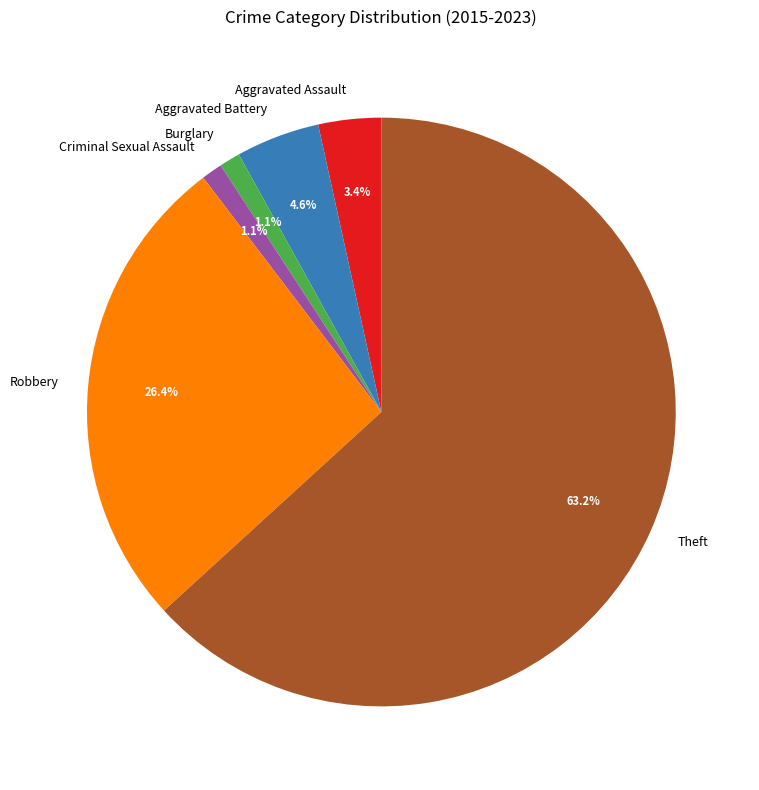

To the nearest percent, what is the difference between the Theft and Criminal Sexual Assault slice percentages?

62%